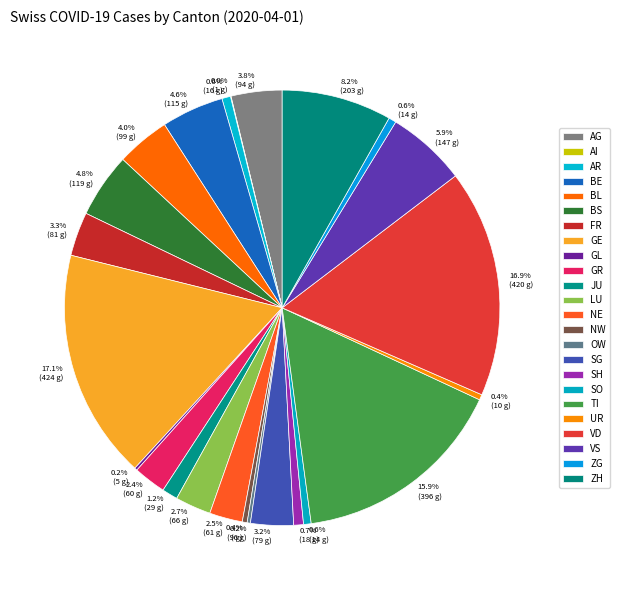

Is the sum of FR and UR greater than half?

No